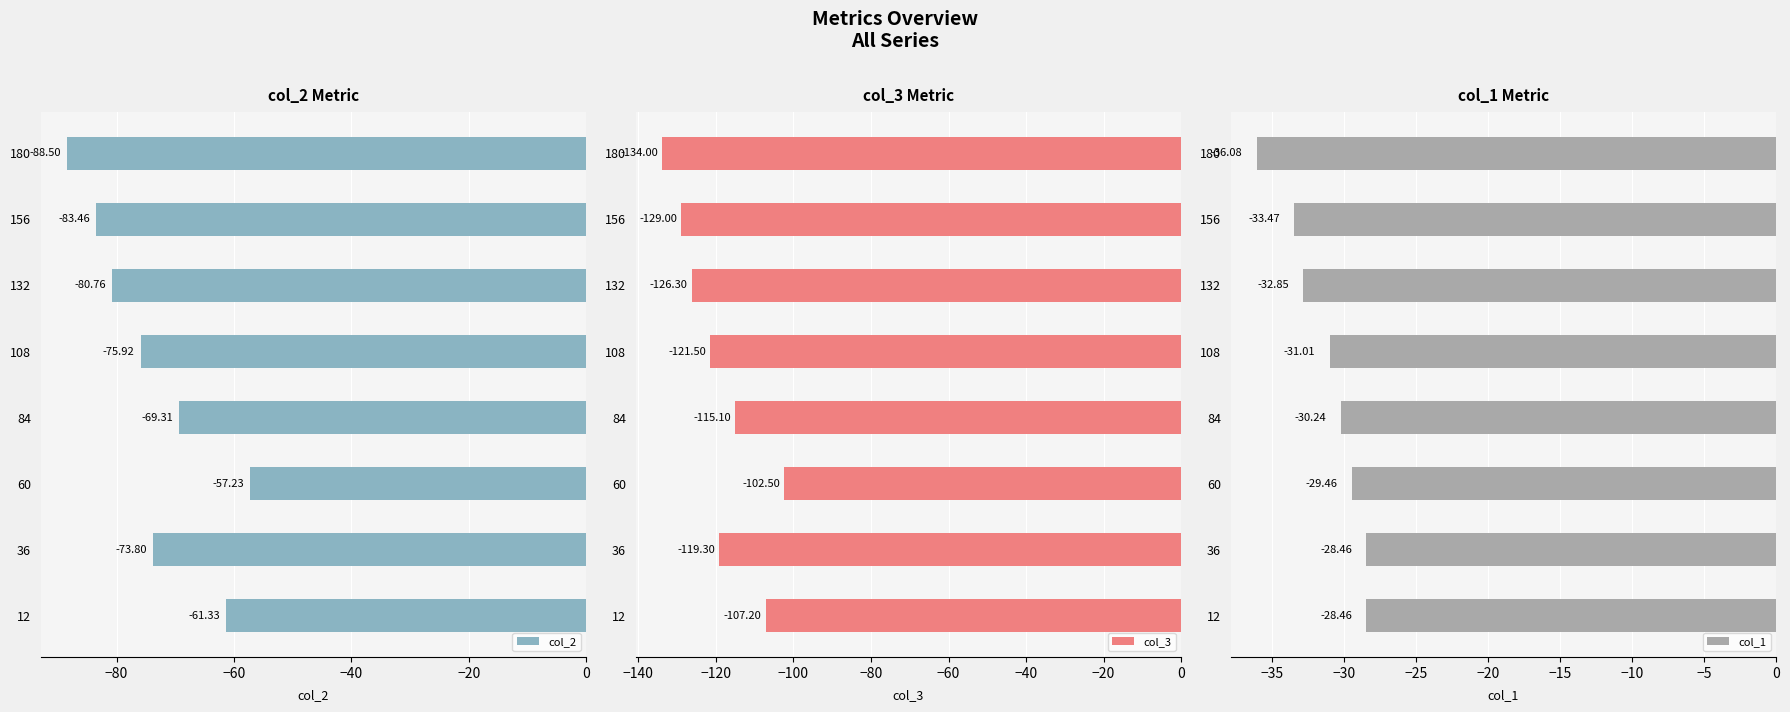

What is the difference between the maximum and second lowest values in the col_2 series?

26.2